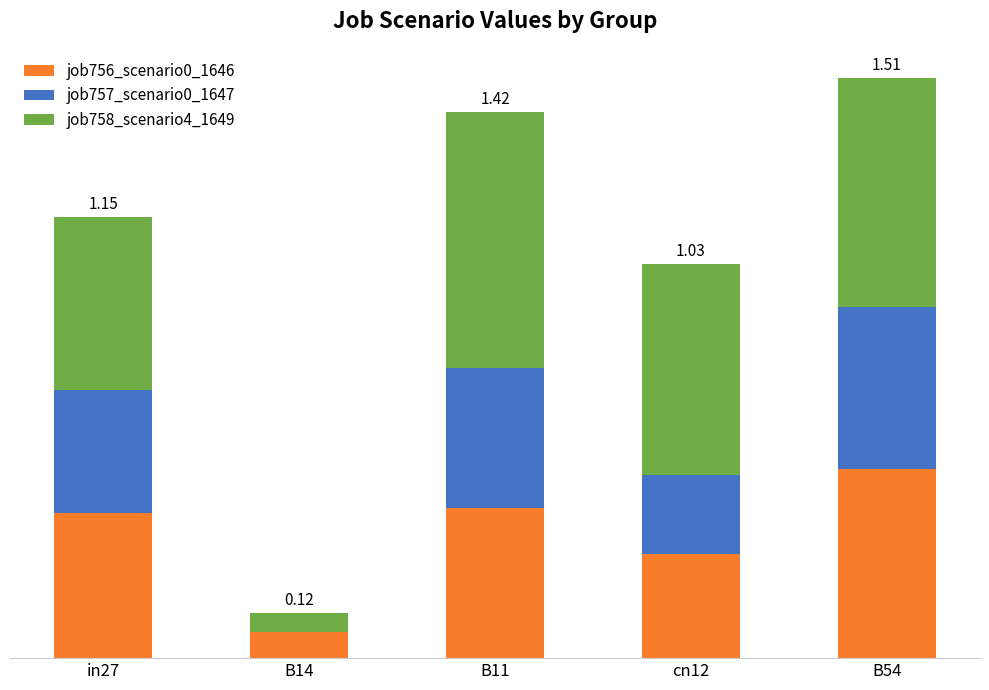

List the series in order of their overall mean, highest first.

job758_scenario4_1649, job756_scenario0_1646, job757_scenario0_1647